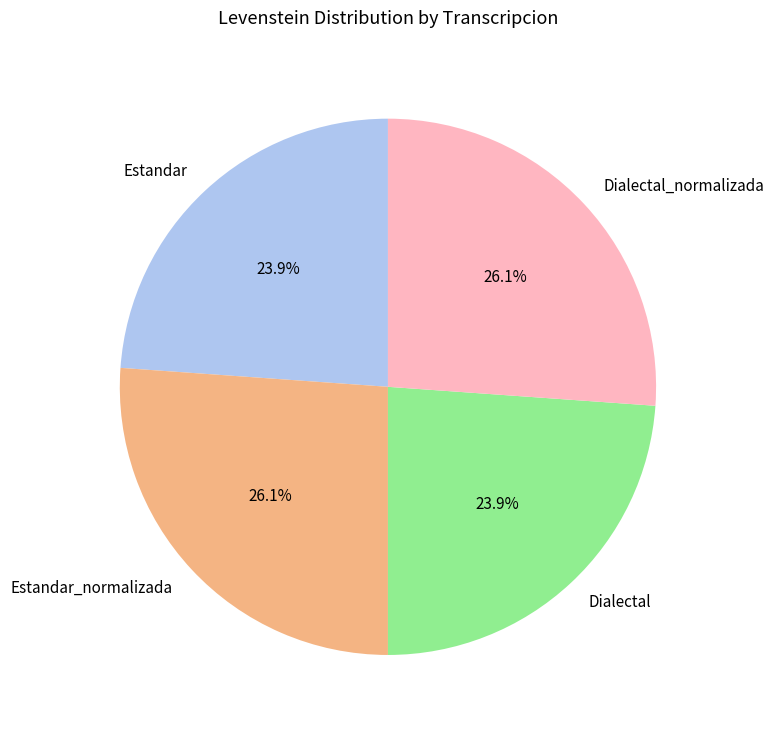

What is the ratio of the value at Estandar_normalizada to the value at Dialectal?

1.1